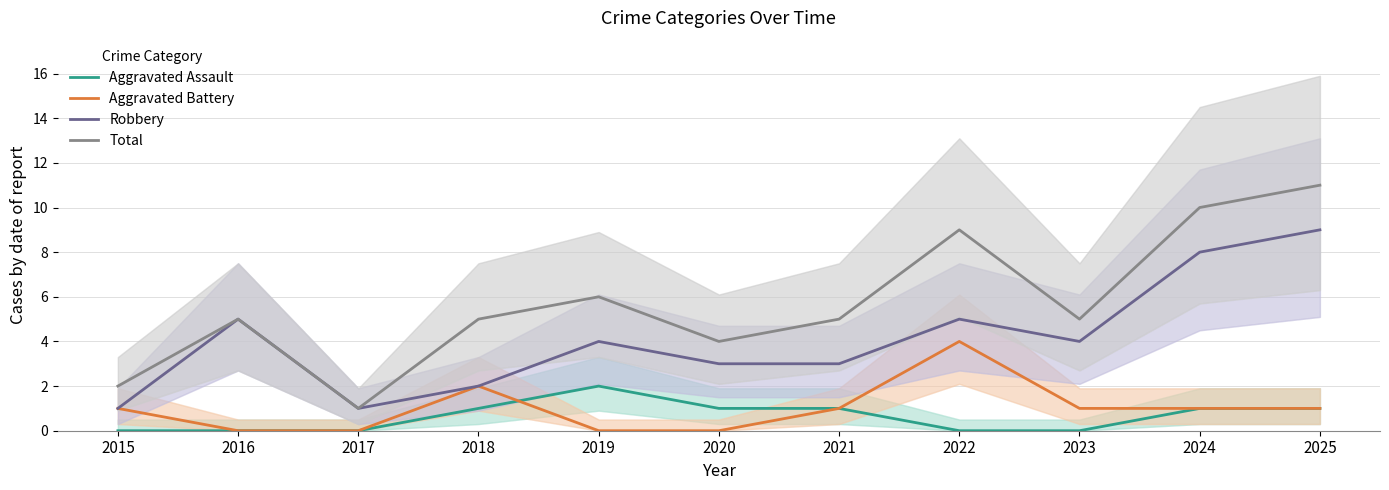

The Total series shows 11 at 2025. True or false?

True